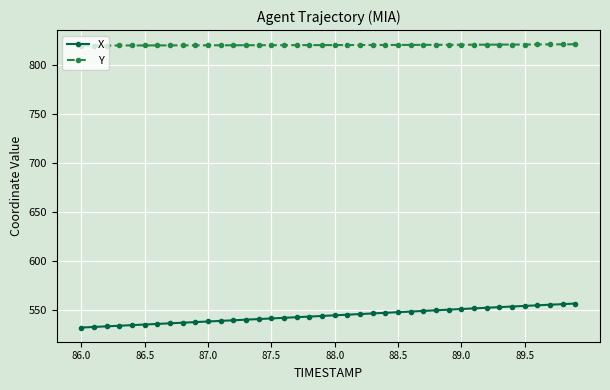

What is the value of the Y point at the 13th from the left?

820.5